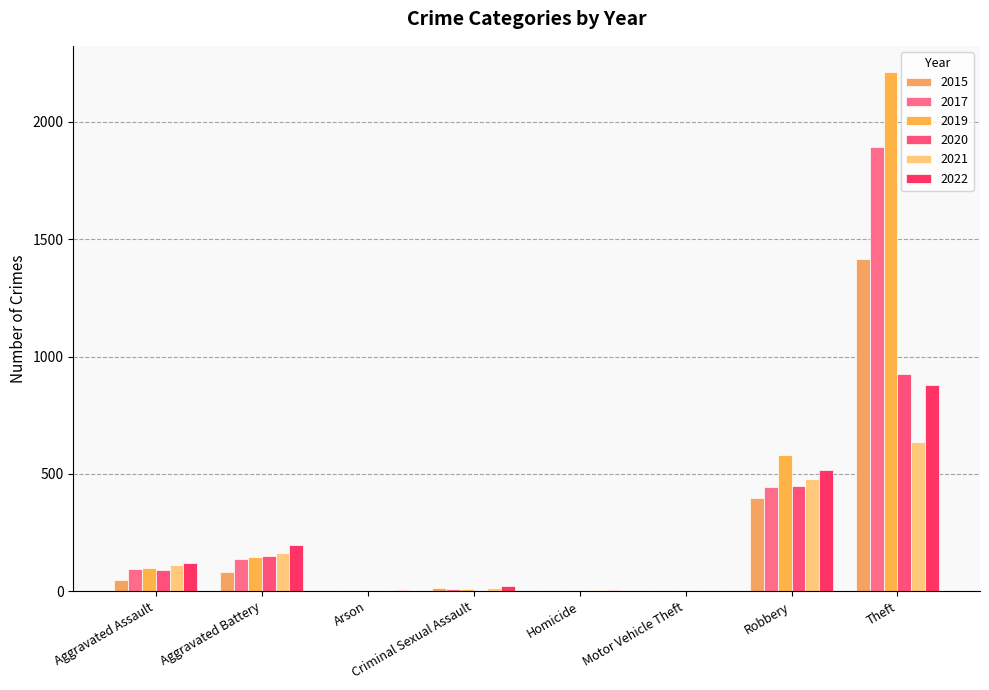

The value of 2022 at Homicide is 8. True or false?

False